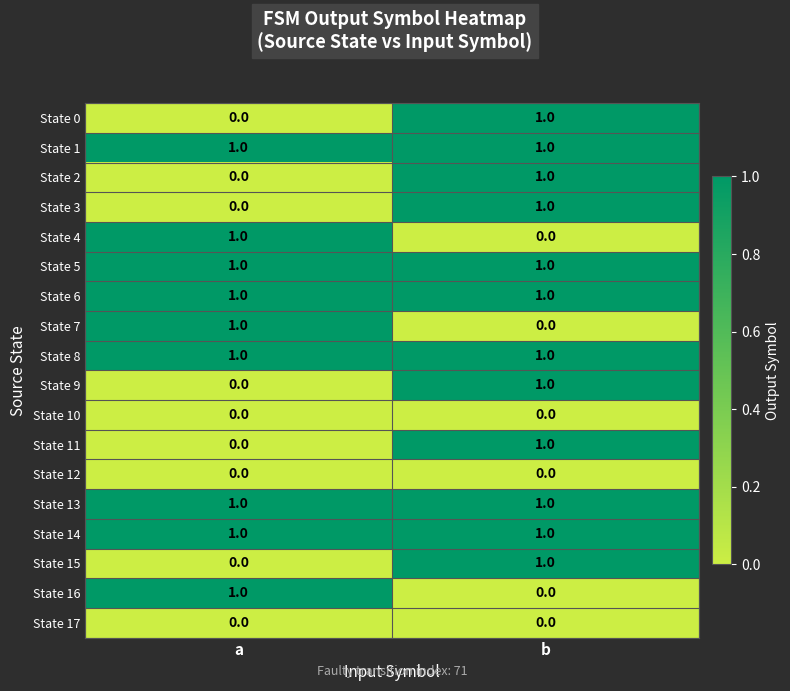

What is the total value across all series at b?

12